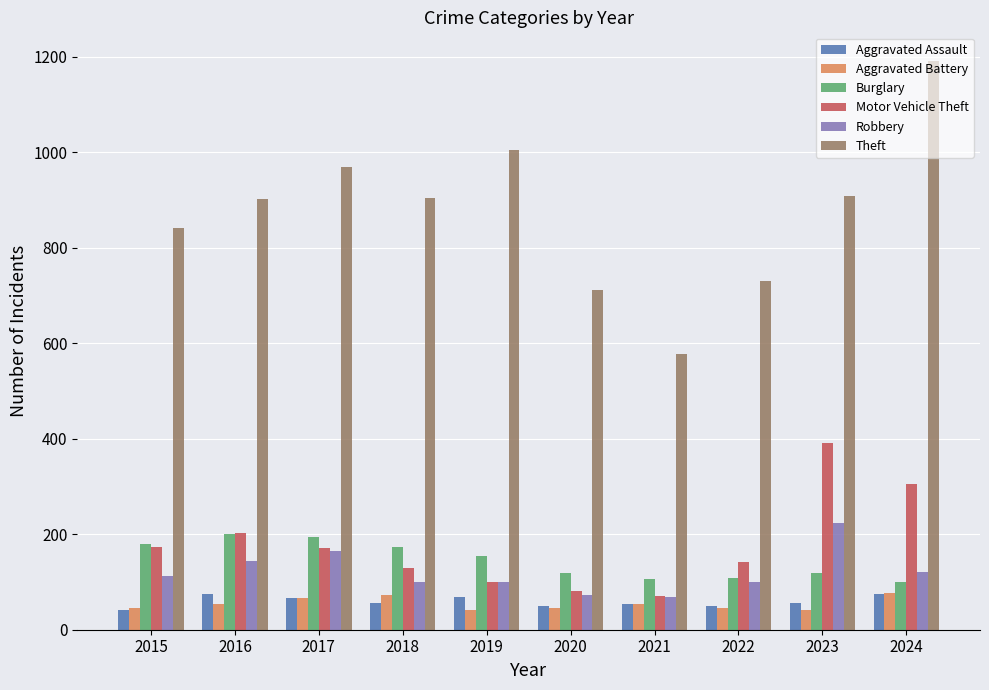

Which series changed the most between 2016 and 2023?

Motor Vehicle Theft